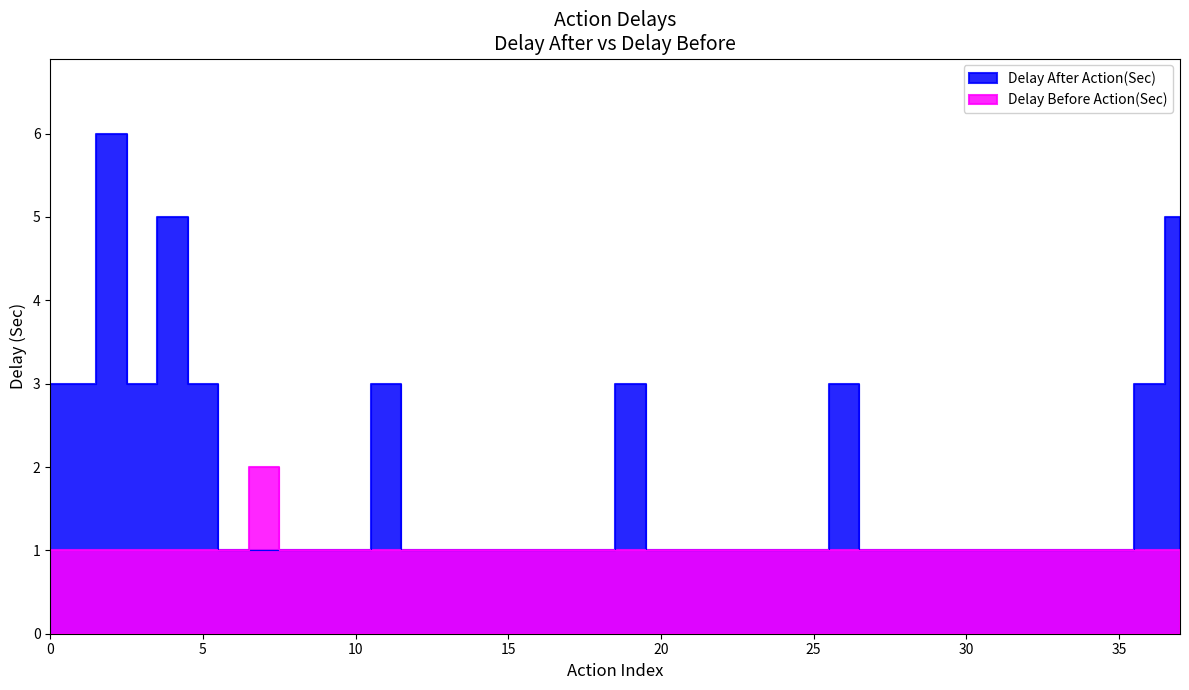

Where is the first local minimum for Delay After Action(Sec)?

1